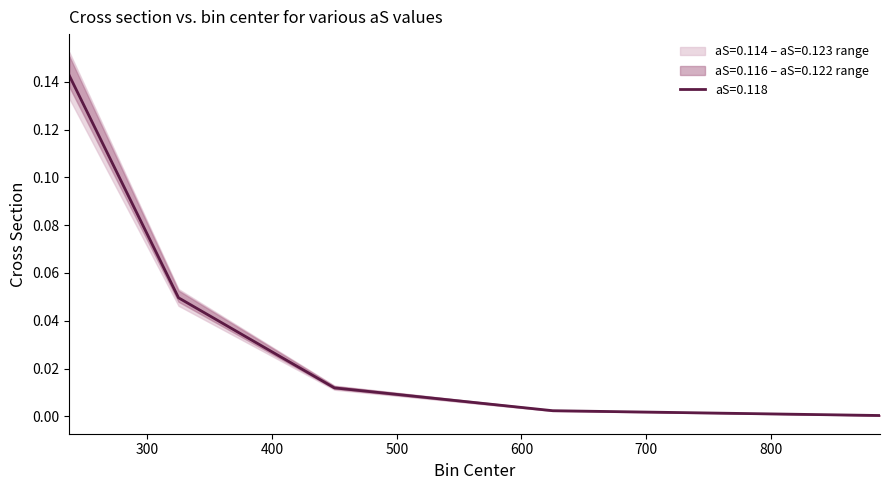

True or false: aS=0.118 and aS=0.116 intersect in this chart.

False